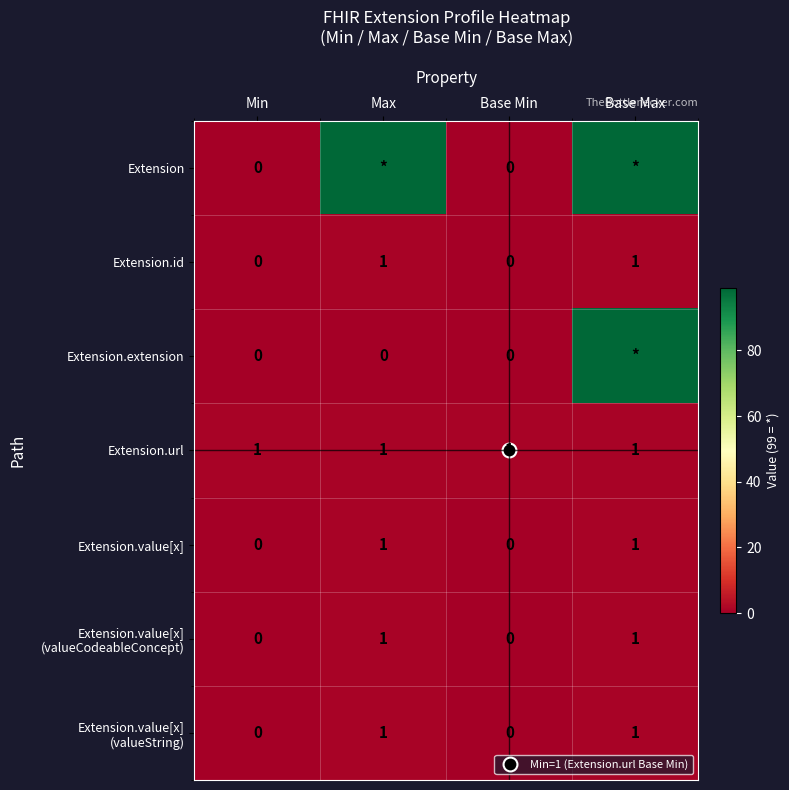

What is the spread (max minus min) of values at Base Min?

1